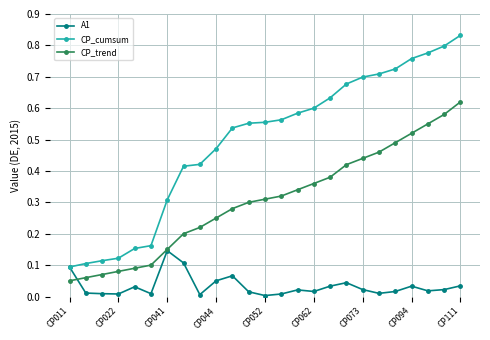

Rank the series by their average value, from lowest to highest.

A1, CP_trend, CP_cumsum